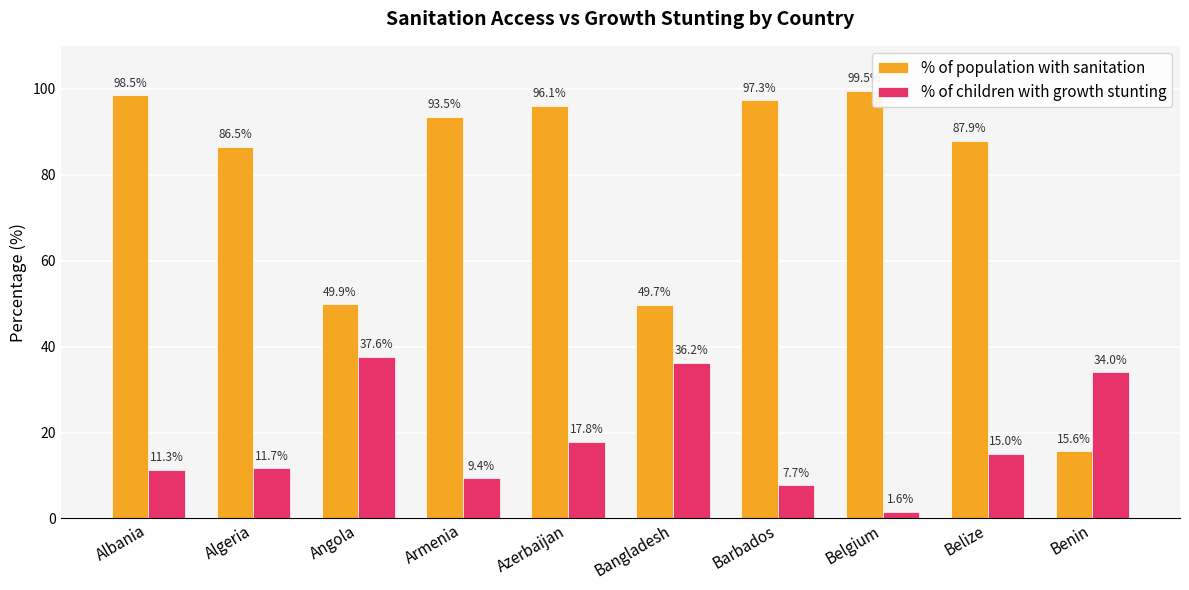

List the series in order of their overall mean, lowest first.

% of children with growth stunting, % of population with sanitation